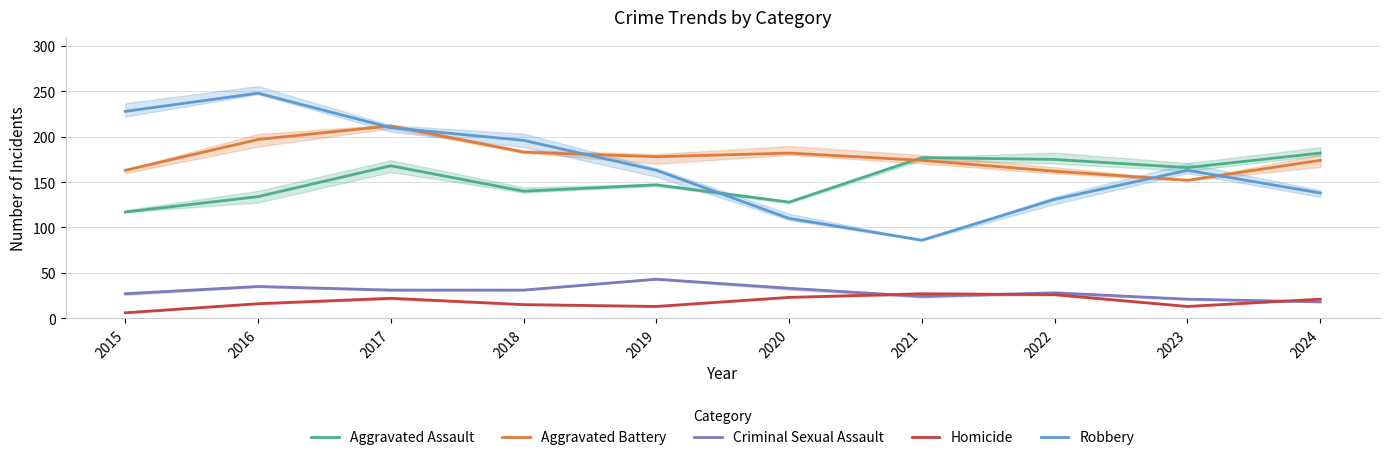

At how many categories does at least one series exceed 81?

10